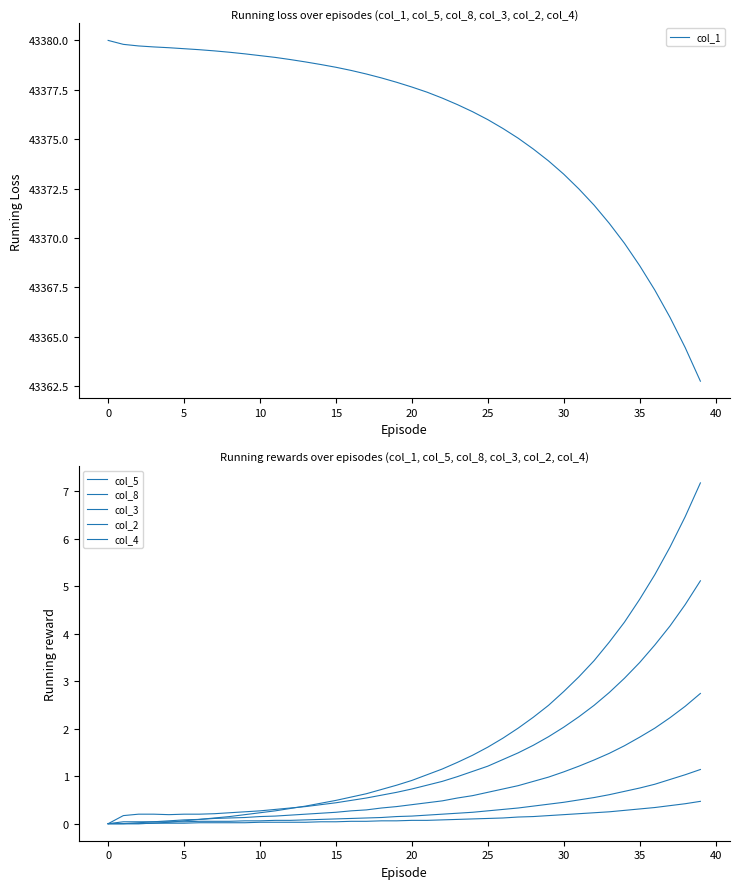

Reading left to right, what are all the values shown in this chart?

col_1: 43380.0	43379.8	43379.7	43379.7	43379.6	43379.6	43379.5	43379.5	43379.4	43379.3	43379.2	43379.1	43379.0	43378.9	43378.8	43378.6	43378.5	43378.3	43378.1	43377.9	43377.6	43377.4	43377.1	43376.8	43376.4	43376.0	43375.5	43375.1	43374.5	43373.9	43373.2	43372.5	43371.7	43370.7	43369.7	43368.6	43367.4	43366.0	43364.4	43362.8
col_5: 0.0	0.0	0.0	0.0	0.1	0.1	0.1	0.1	0.1	0.1	0.1	0.2	0.2	0.2	0.2	0.2	0.3	0.3	0.3	0.4	0.4	0.4	0.5	0.5	0.6	0.7	0.7	0.8	0.9	1.0	1.1	1.2	1.3	1.5	1.6	1.8	2.0	2.2	2.5	2.7
col_8: 0.0	0.0	0.0	0.0	0.0	0.1	0.1	0.1	0.1	0.2	0.2	0.3	0.3	0.4	0.4	0.5	0.6	0.6	0.7	0.8	0.9	1.0	1.1	1.3	1.4	1.6	1.8	2.0	2.2	2.5	2.8	3.1	3.4	3.8	4.2	4.7	5.2	5.8	6.5	7.2
col_3: 0.0	0.2	0.2	0.2	0.2	0.2	0.2	0.2	0.2	0.2	0.3	0.3	0.3	0.4	0.4	0.4	0.5	0.5	0.6	0.7	0.7	0.8	0.9	1.0	1.1	1.2	1.4	1.5	1.6	1.8	2.0	2.2	2.5	2.8	3.1	3.4	3.8	4.2	4.6	5.1
col_2: 0.0	0.0	0.0	0.0	0.0	0.0	0.1	0.1	0.1	0.1	0.1	0.1	0.1	0.1	0.1	0.1	0.1	0.1	0.1	0.1	0.2	0.2	0.2	0.2	0.2	0.3	0.3	0.3	0.4	0.4	0.5	0.5	0.6	0.6	0.7	0.8	0.8	0.9	1.0	1.1
col_4: 0.0	0.0	0.0	0.0	0.0	0.0	0.0	0.0	0.0	0.0	0.0	0.0	0.0	0.0	0.0	0.0	0.1	0.1	0.1	0.1	0.1	0.1	0.1	0.1	0.1	0.1	0.1	0.1	0.1	0.2	0.2	0.2	0.2	0.2	0.3	0.3	0.3	0.4	0.4	0.5